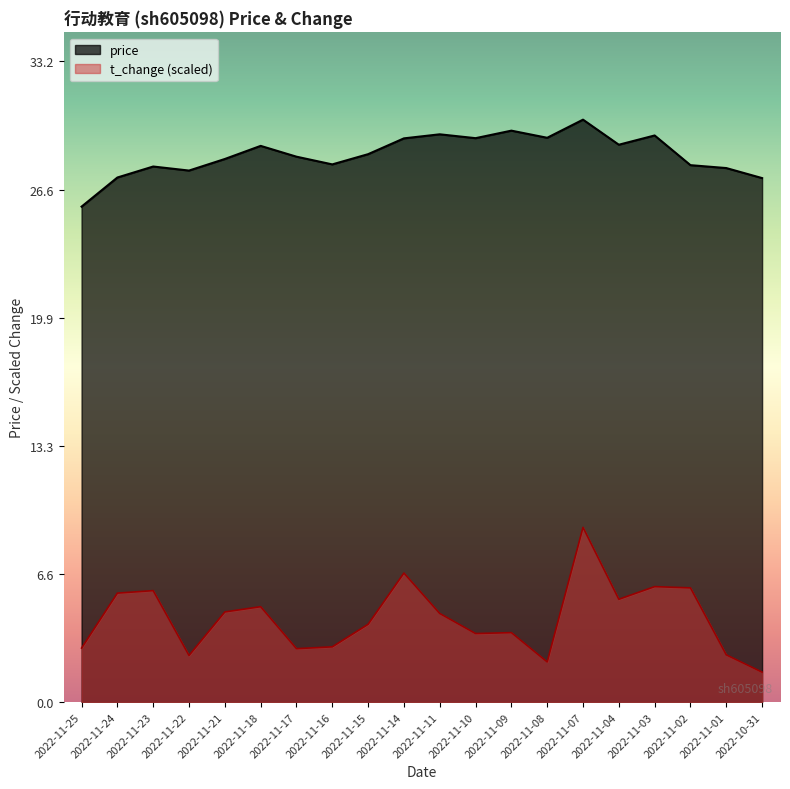

What position from the left is 2022-11-21?

5